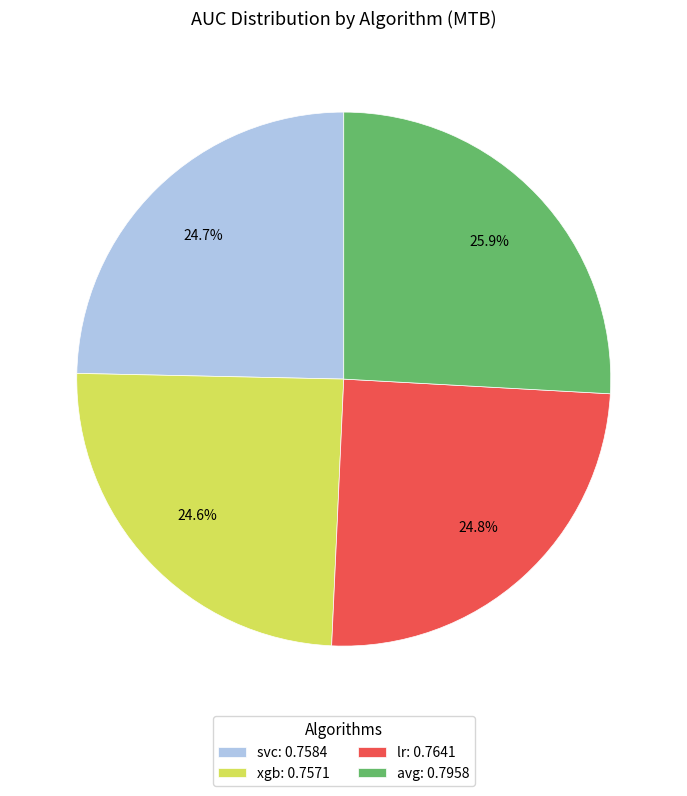

The xgb slice represents 36% of the pie. True or false?

False